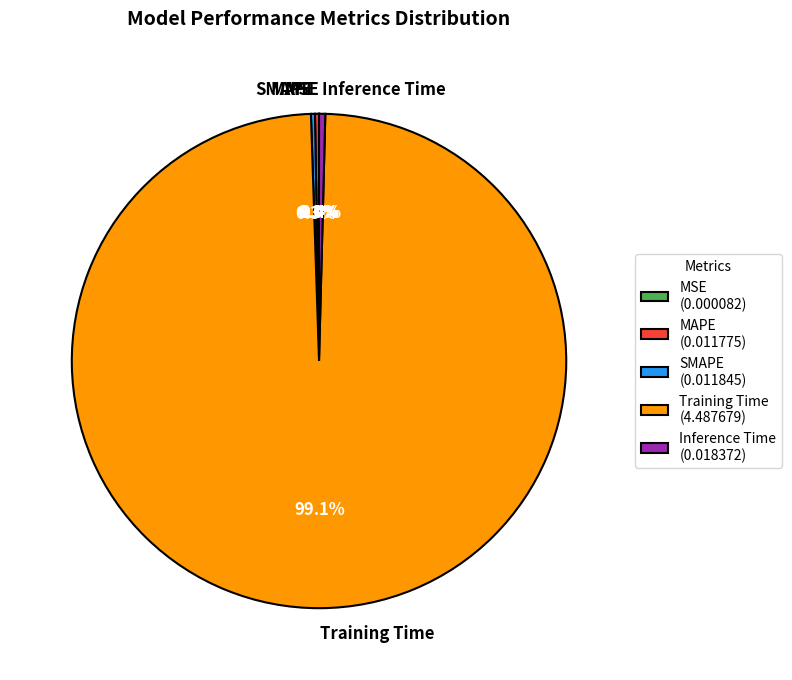

Does Training Time represent more than half of the total?

Yes